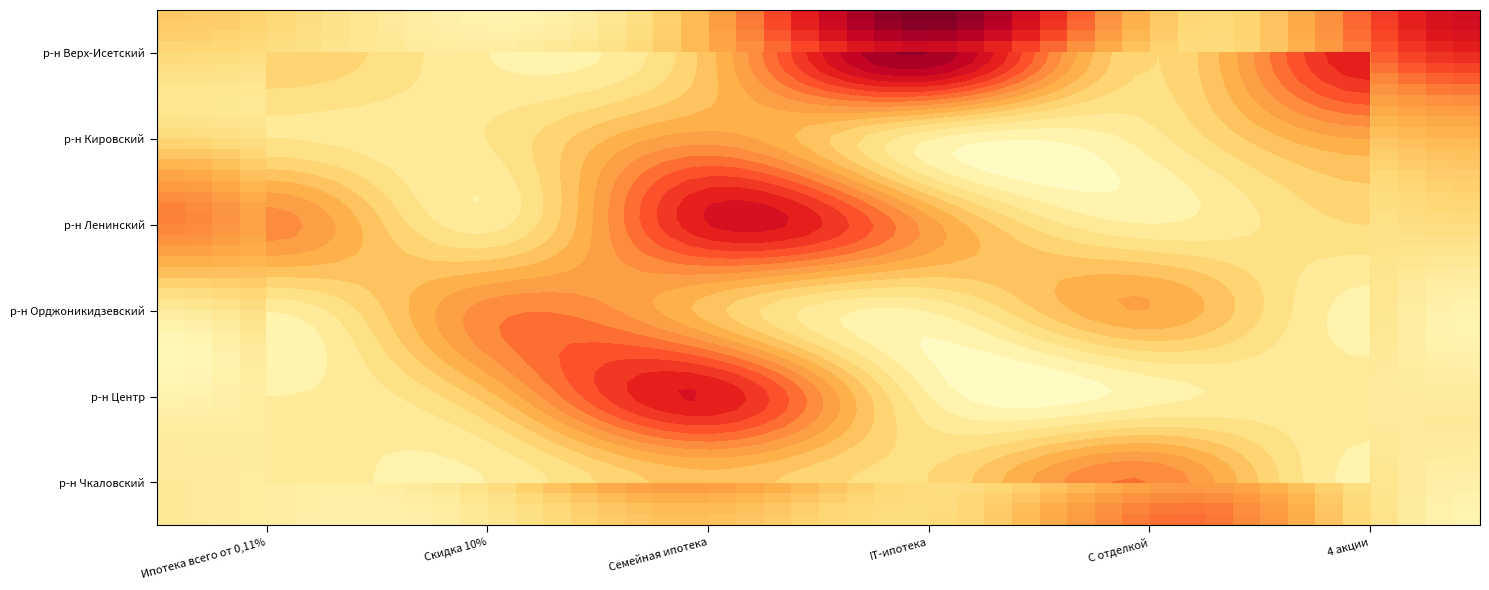

Which series changed the most between Скидка 10% and Семейная ипотека?

р-н Ленинский